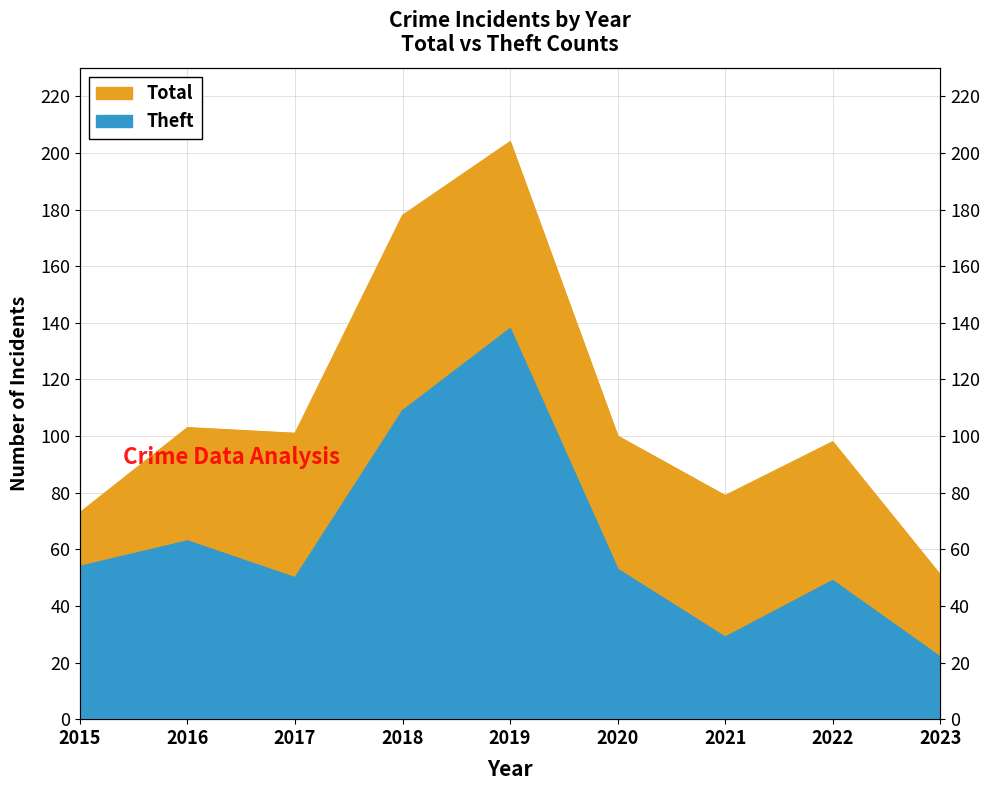

What is the maximum value for Total?

204